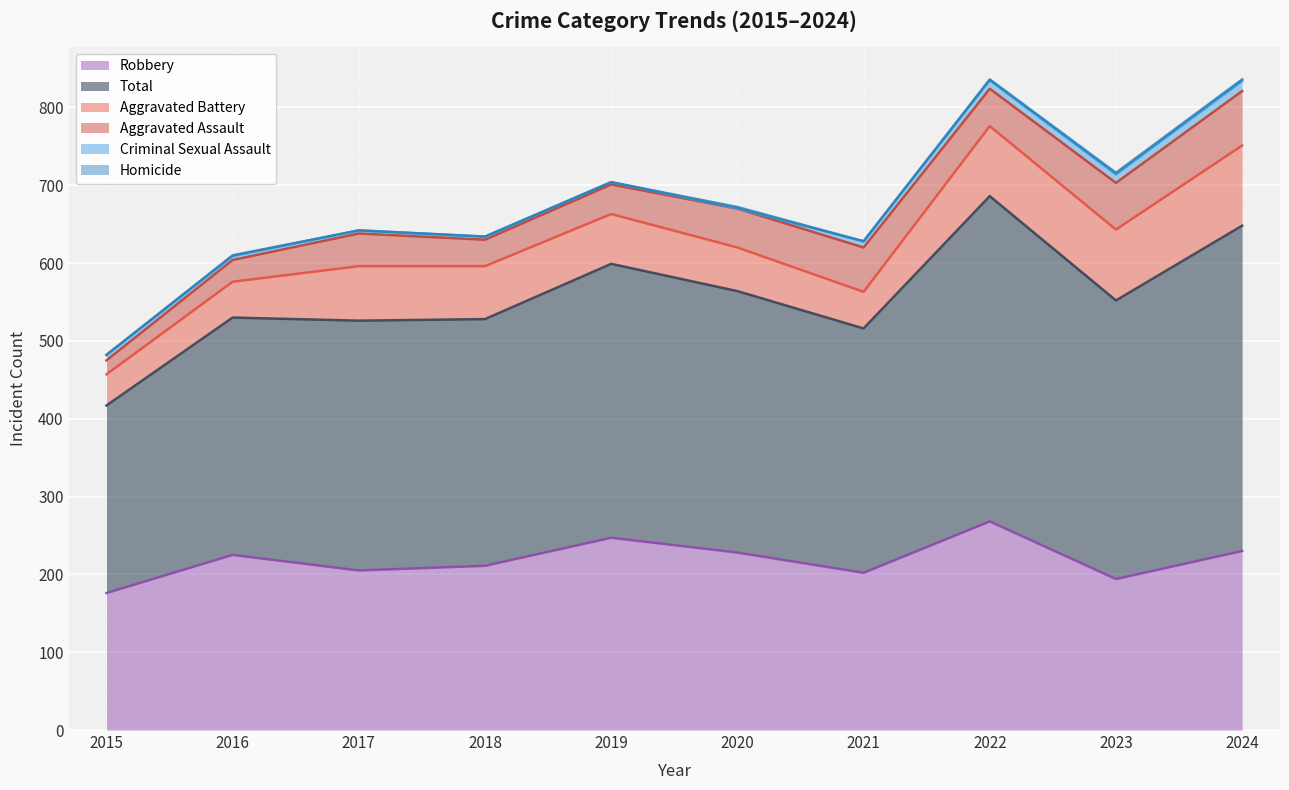

At which category is the sum across all series the highest?

2022